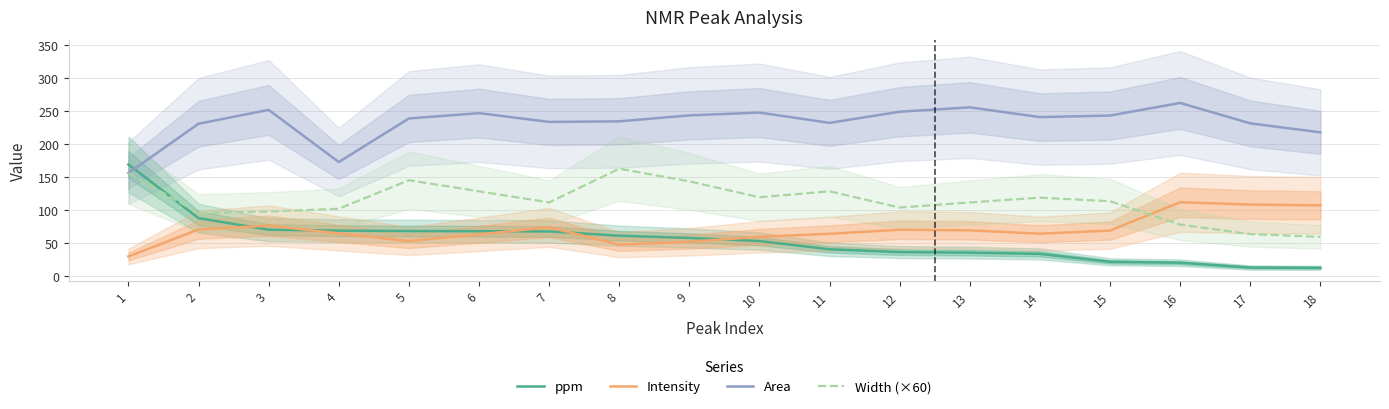

How many categories are shown in the chart?

18